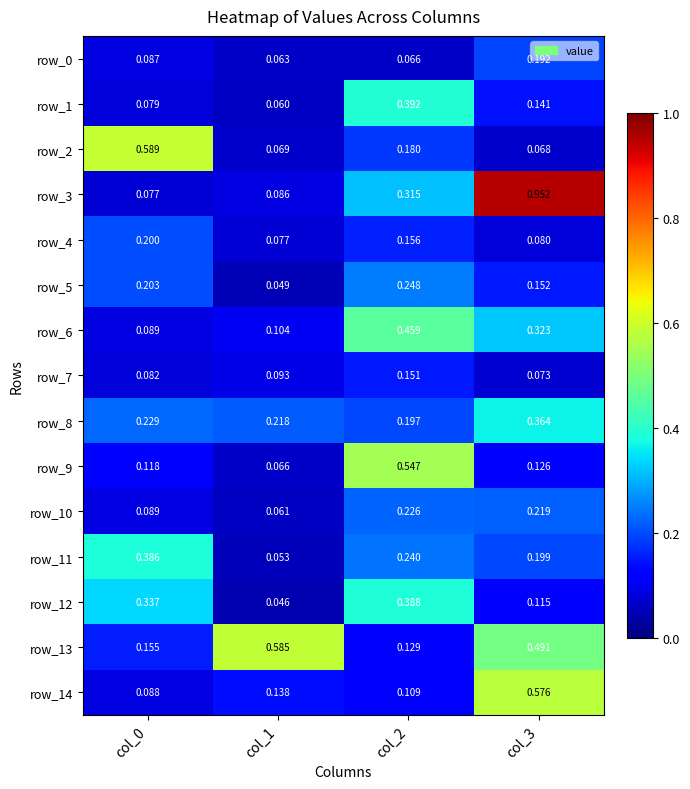

Is the value of row_6 at col_3 greater than the value of row_8 at col_2?

Yes